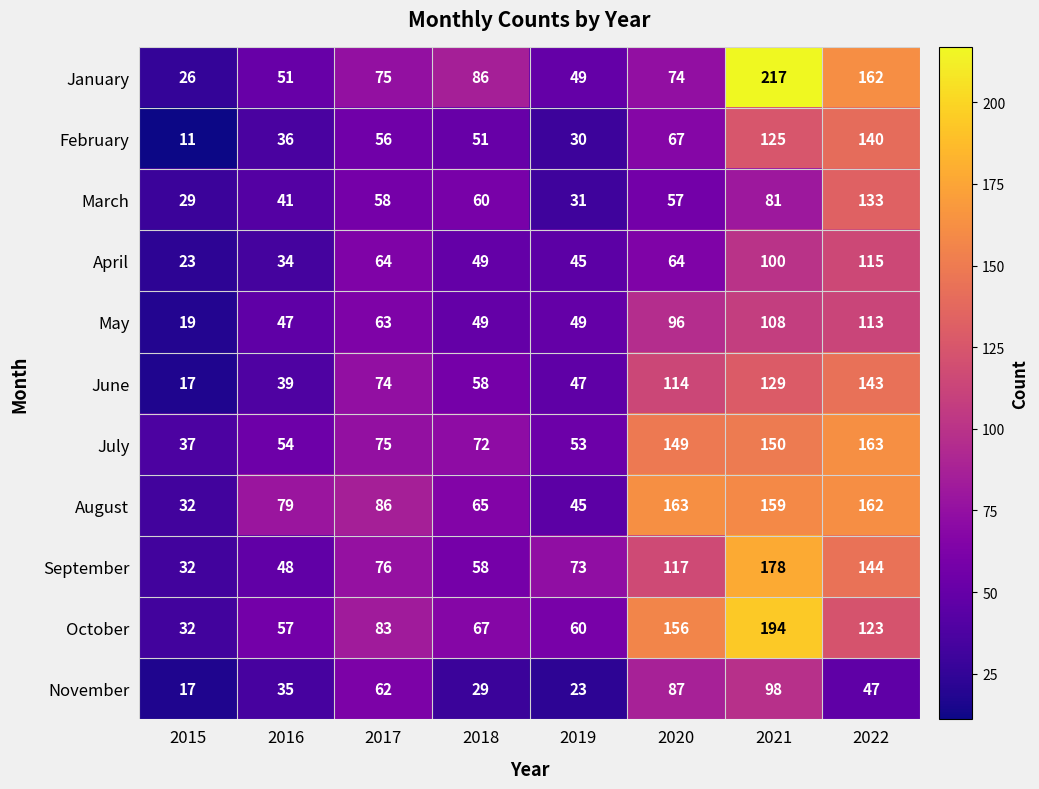

What is the sum of all June values?

621